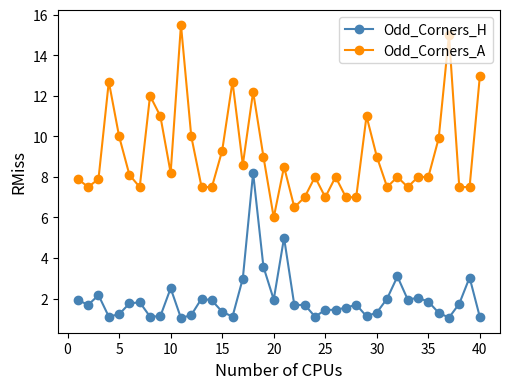

What is the value of the Odd_Corners_A point at the 13th from the left?

7.5